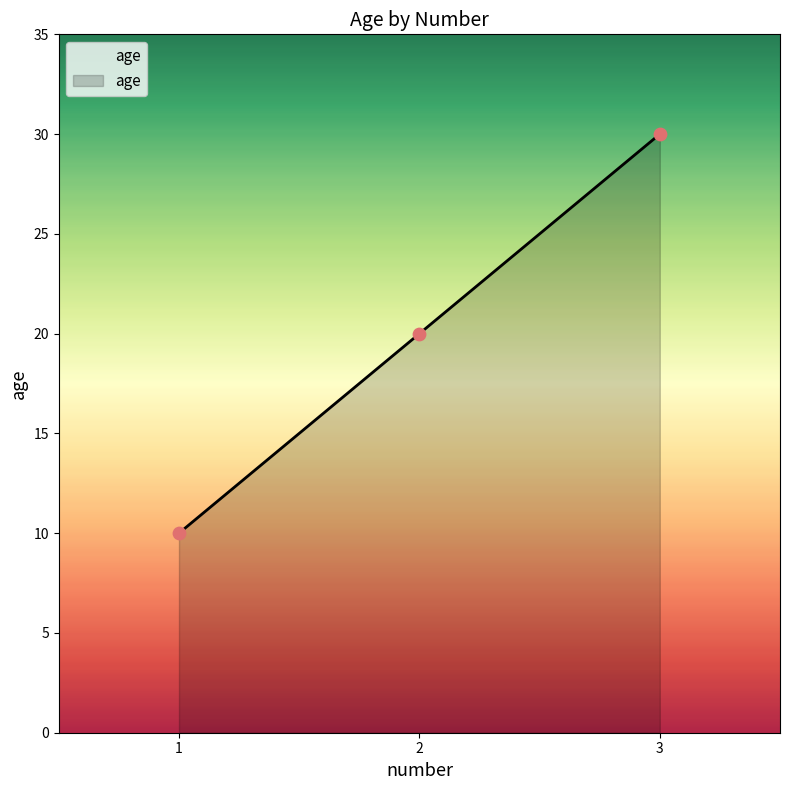

Which has a higher value, 2 or 1?

2